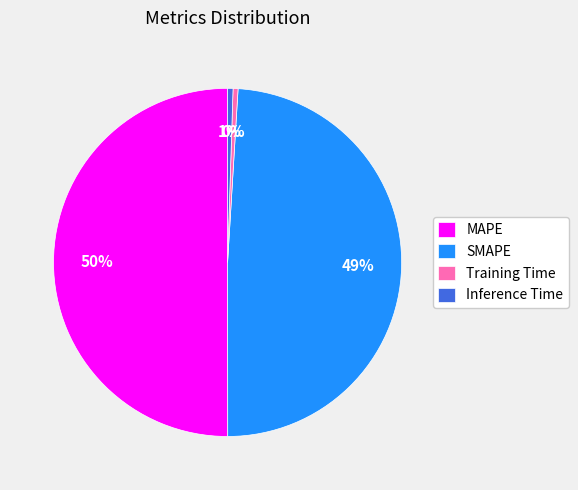

To the nearest percent, what is the difference between the SMAPE and MAPE slice percentages?

1%